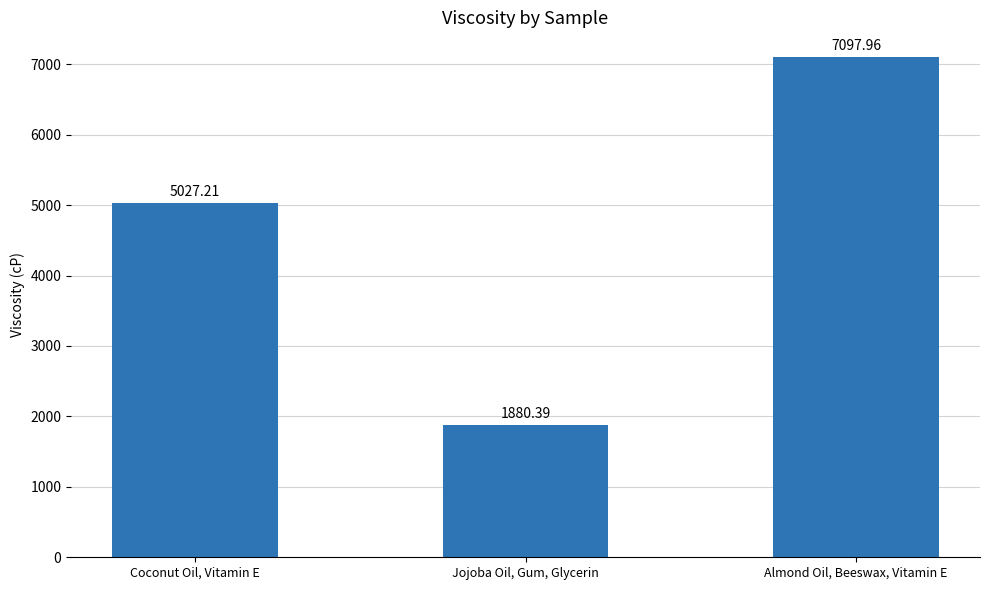

Does the chart contain any negative values?

No